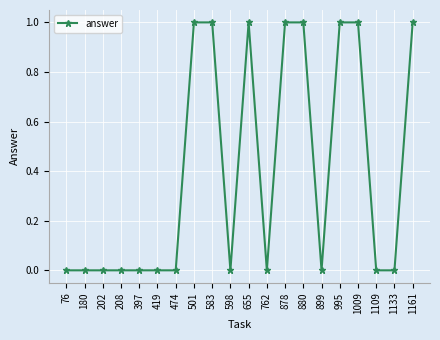

True or false: the data shows 0 at 880.

False